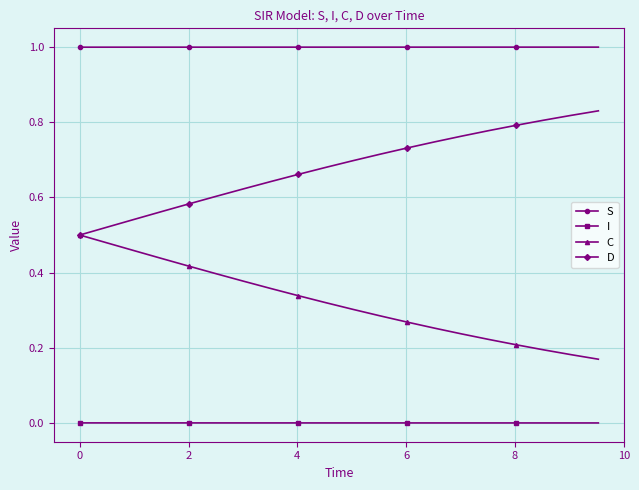

True or false: S and I intersect in this chart.

False